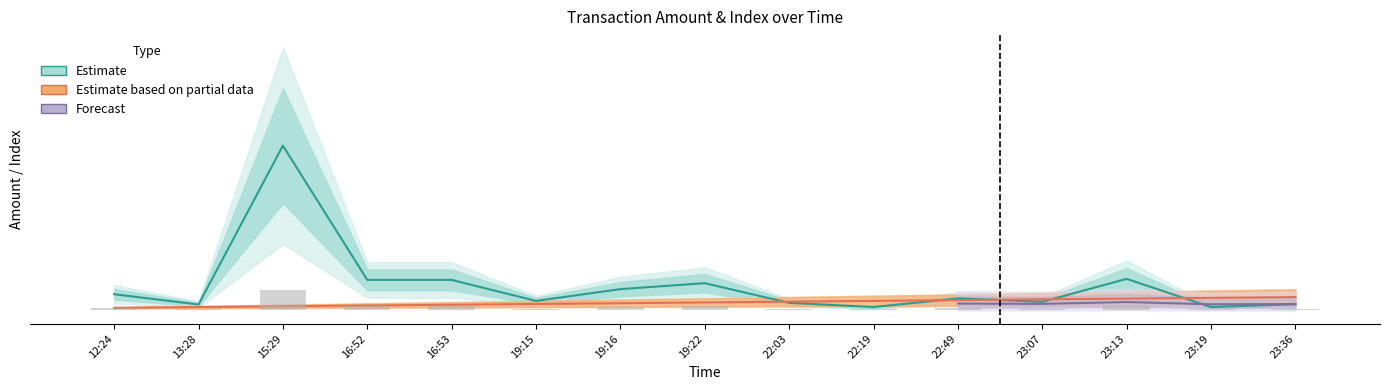

At how many categories does at least one series exceed 5807?

2